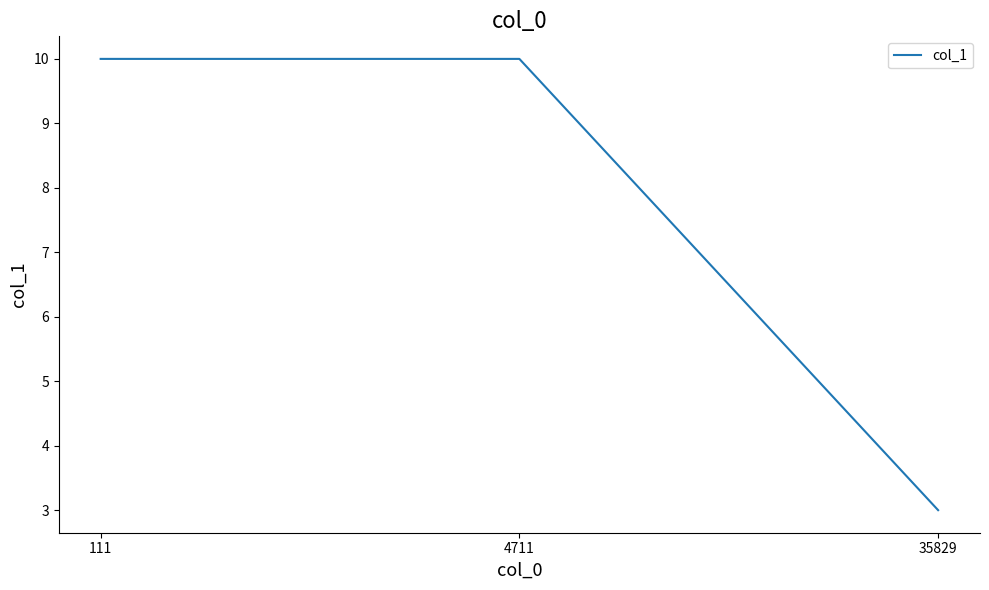

Count the values in the range 3 to 10.

3